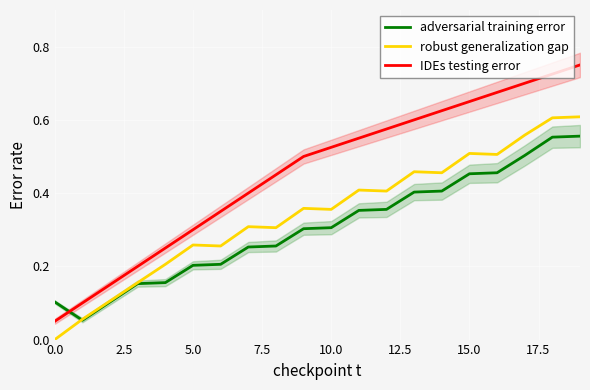

Reading right to left, transcribe all the data shown in this chart.

adversarial training error: 0.6	0.6	0.5	0.5	0.5	0.4	0.4	0.4	0.4	0.3	0.3	0.3	0.3	0.2	0.2	0.2	0.2	0.1	0.1	0.1
robust generalization gap: 0.6	0.6	0.6	0.5	0.5	0.5	0.5	0.4	0.4	0.4	0.4	0.3	0.3	0.3	0.3	0.2	0.2	0.1	0.1	0.0
IDEs testing error: 0.8	0.7	0.7	0.7	0.7	0.6	0.6	0.6	0.6	0.5	0.5	0.5	0.4	0.3	0.3	0.2	0.2	0.1	0.1	0.1